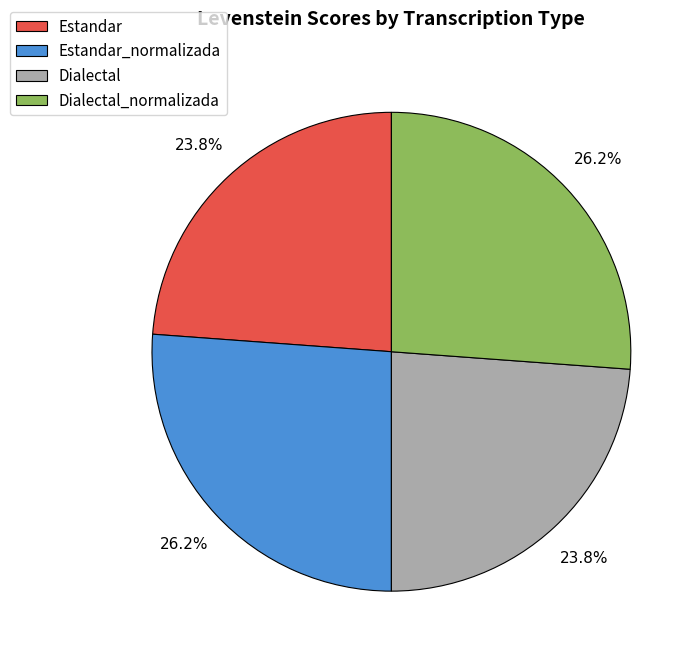

True or false: Dialectal accounts for 24% of the total.

True